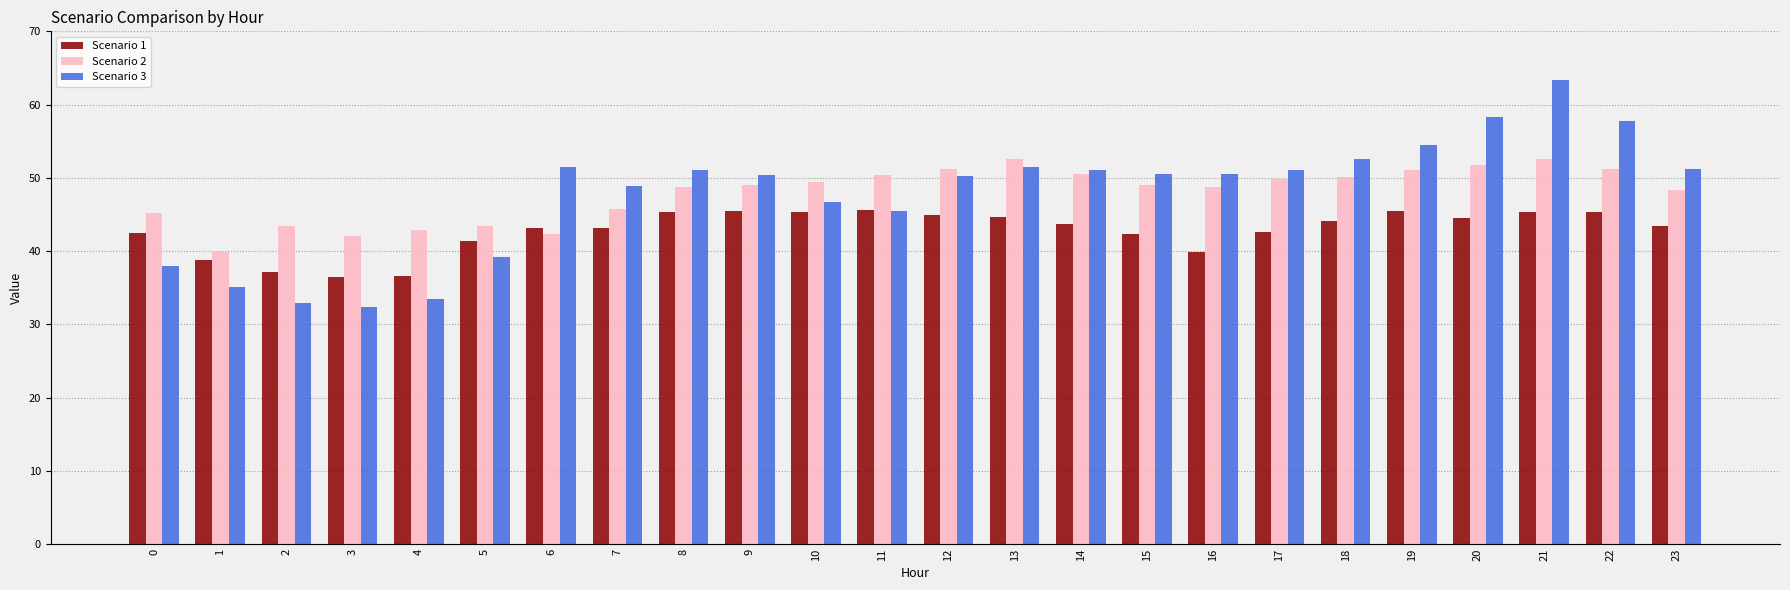

True or false: Scenario 2 has a value of 49.5 at 10.

True